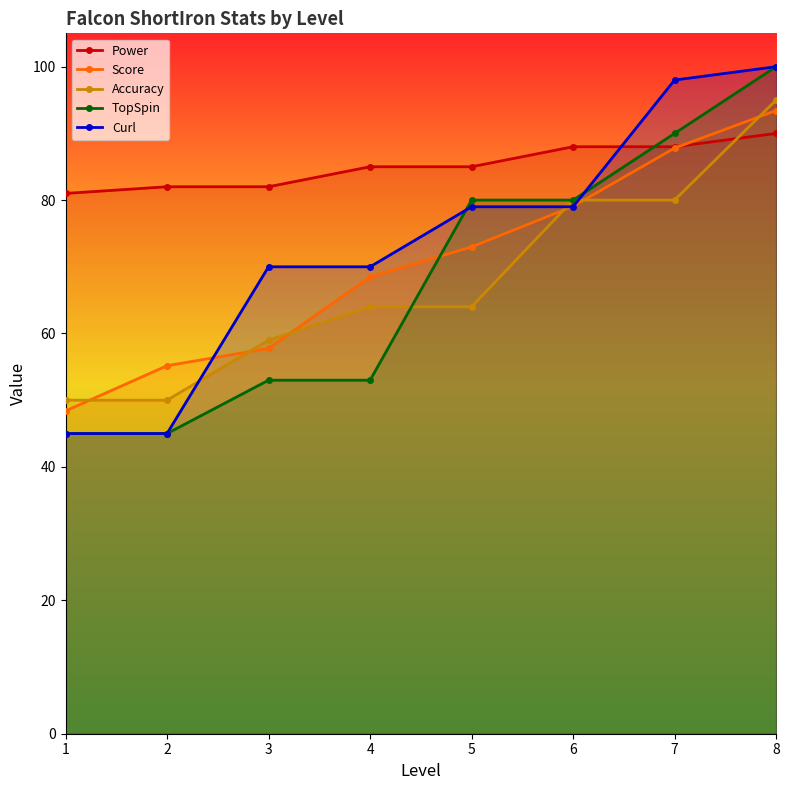

List the series in order of their peak value, lowest first.

Power, Score, Accuracy, TopSpin, Curl